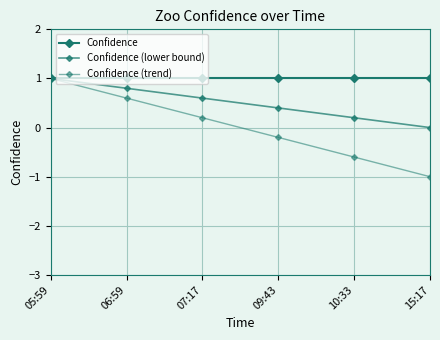

True or false: Confidence (trend) has more than 2 points higher than both neighbors.

False